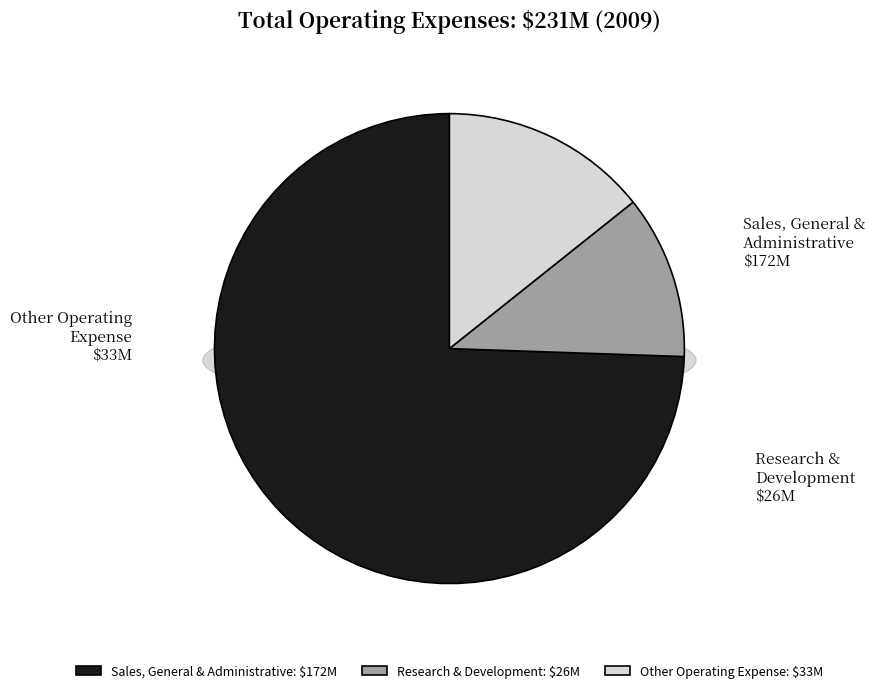

Which has a higher value, Sales, General & Administrative or Research & Development?

Sales, General & Administrative